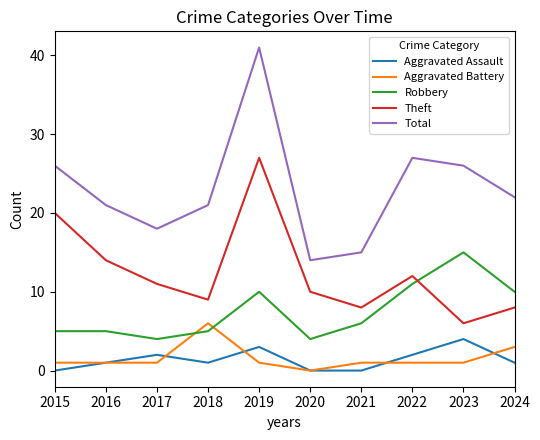

Rank the series by their maximum value, from lowest to highest.

Aggravated Assault, Aggravated Battery, Robbery, Theft, Total